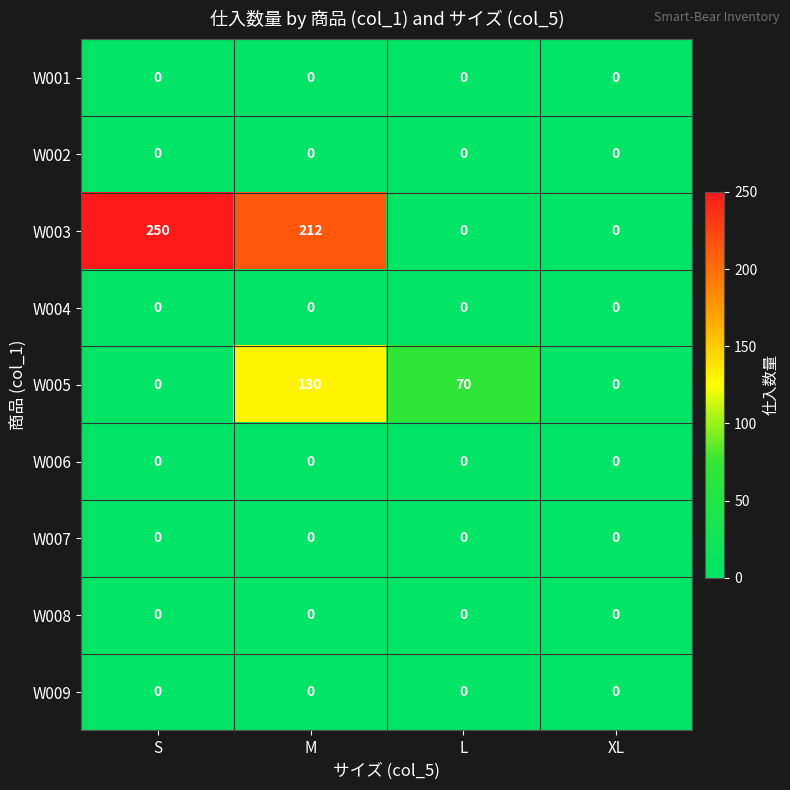

Which category has the highest value across all series?

S